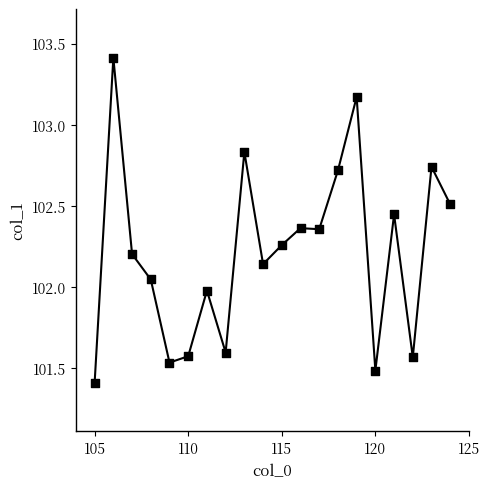

What is the difference between the maximum and minimum values?

2.0